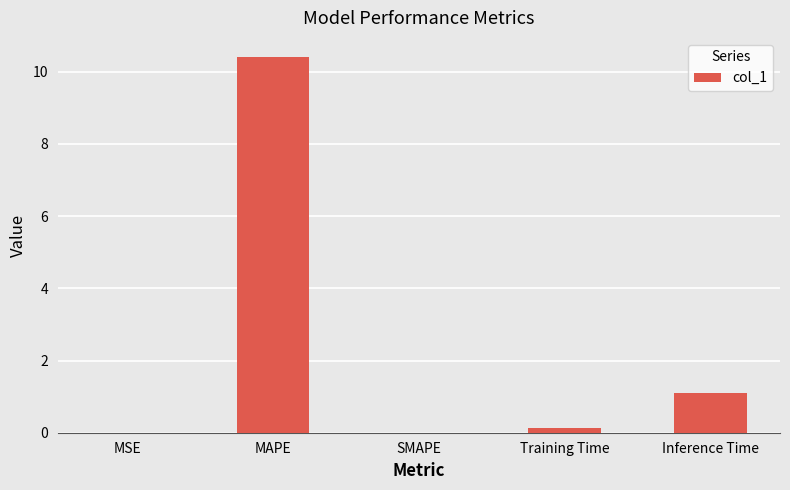

What is the sum of all values?

11.6